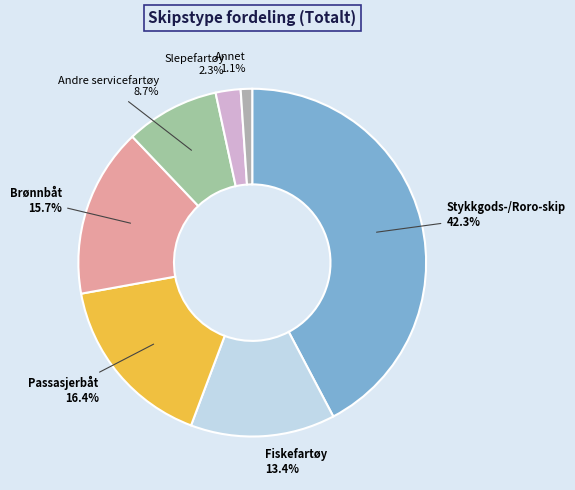

Is Slepefartøy the majority of the pie?

No